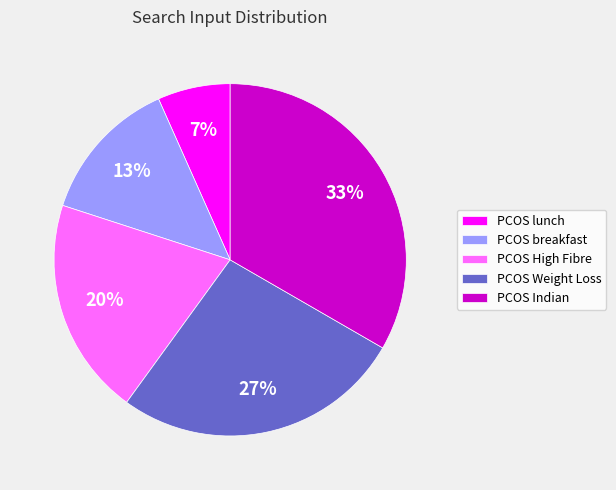

Do PCOS lunch and PCOS Indian together represent more than half of the pie?

No